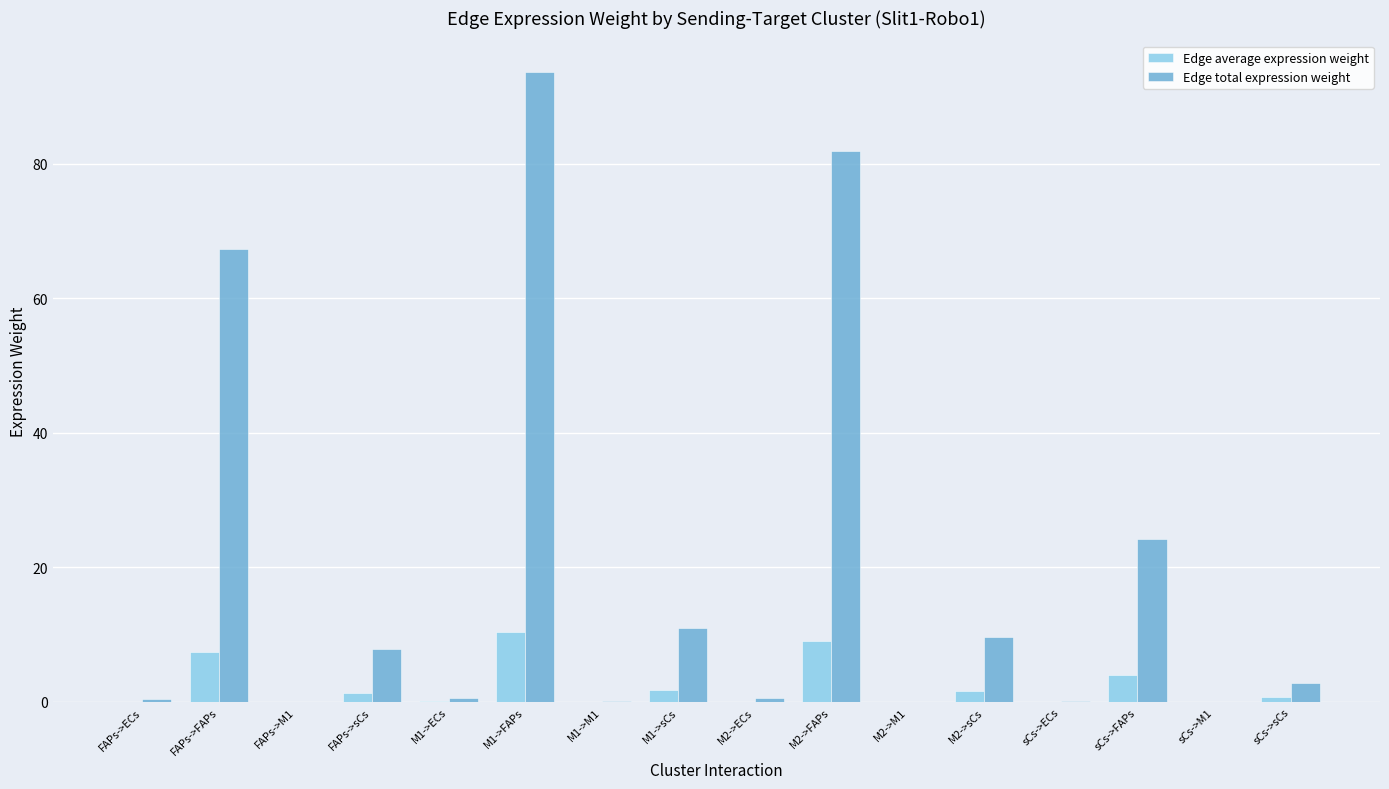

At which category is the sum across all series the highest?

M1->FAPs